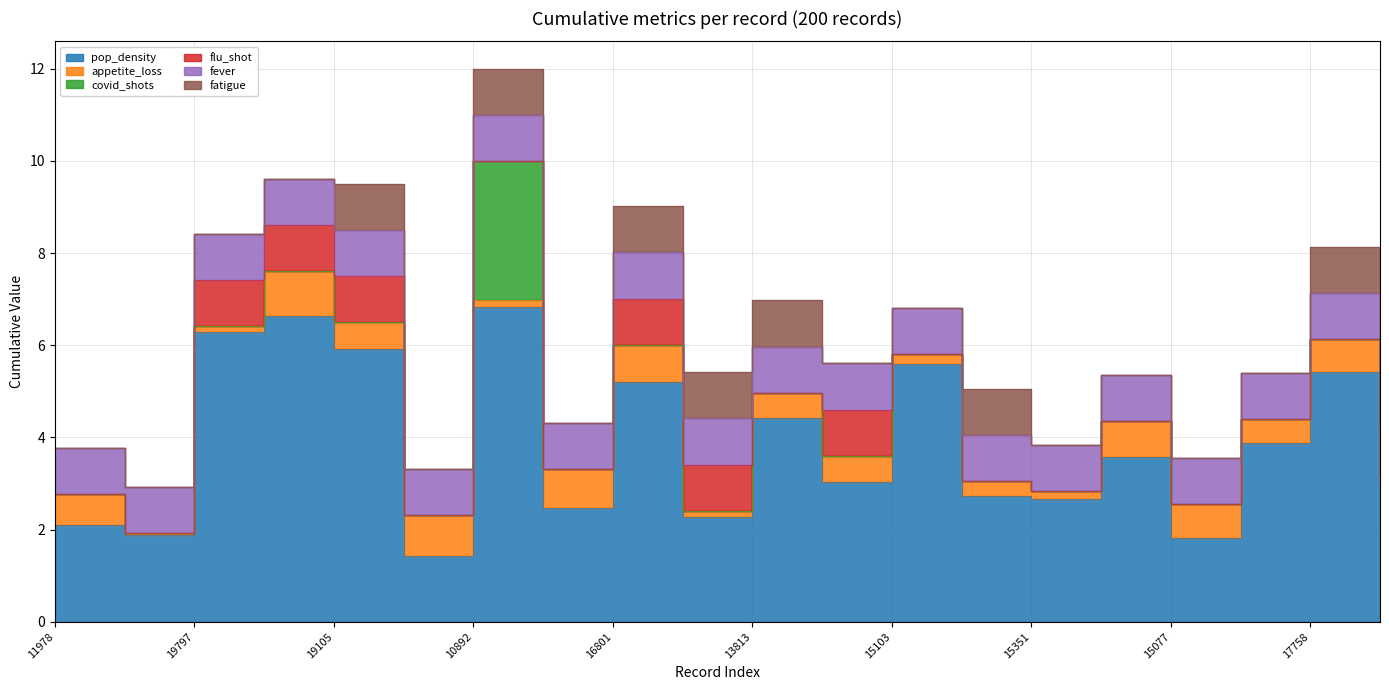

Which series has the largest range (max minus min)?

pop_density